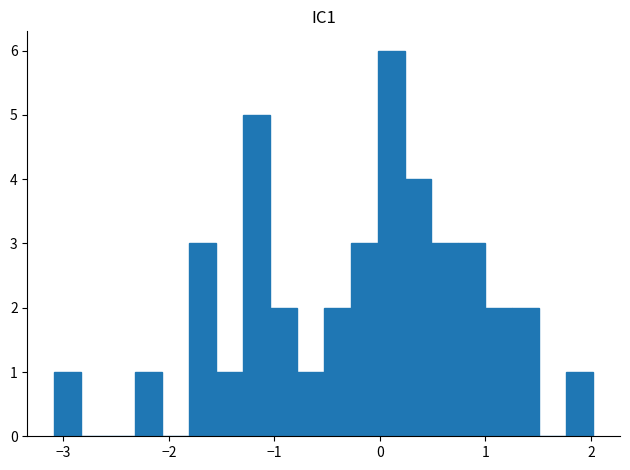

Read against the x-axis, roughly where is the centre of the tallest bar?

0.1